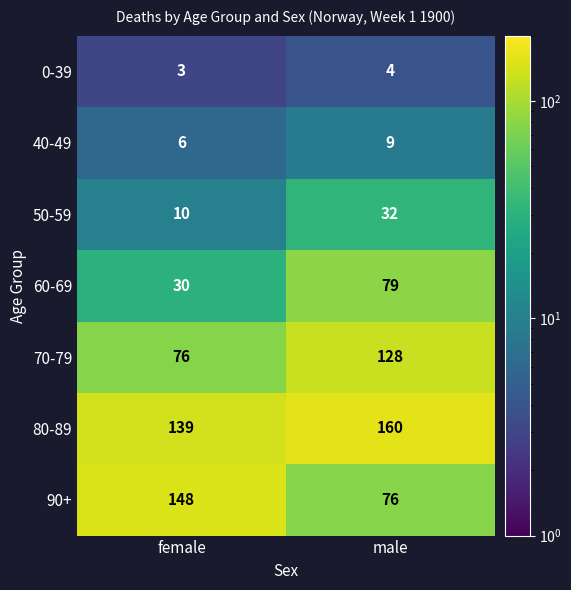

Which series has the largest range (max minus min)?

90+